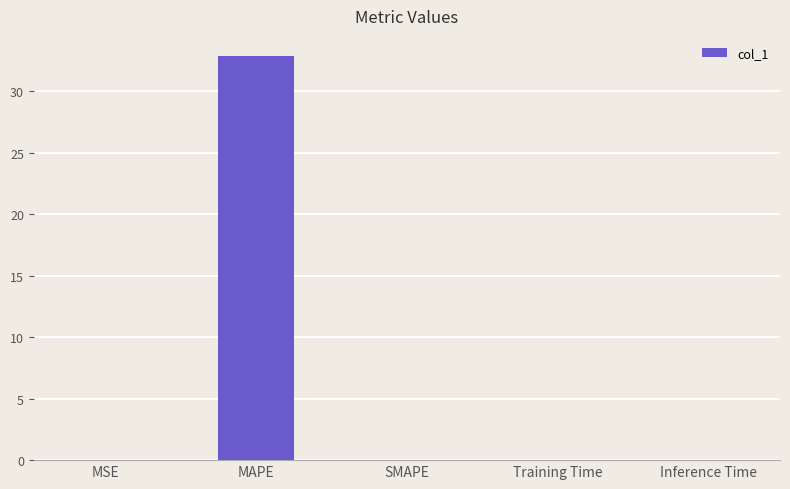

What is the maximum value shown in the chart?

32.9